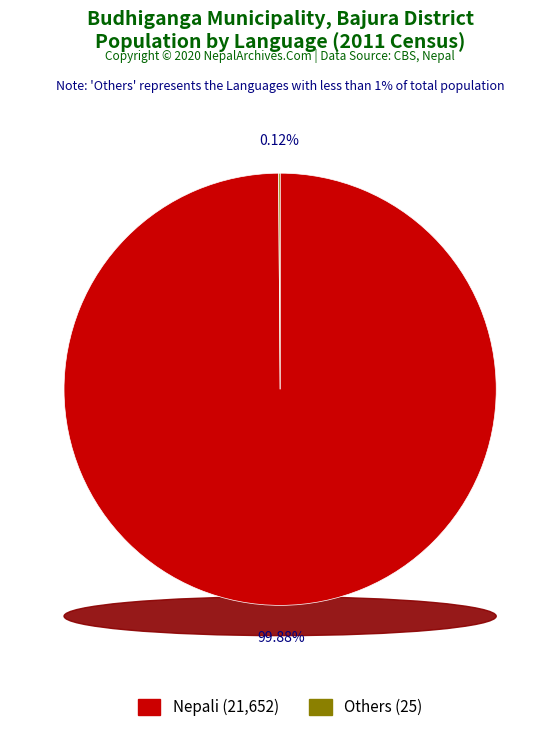

Does 1 account for over 50% of the chart?

No